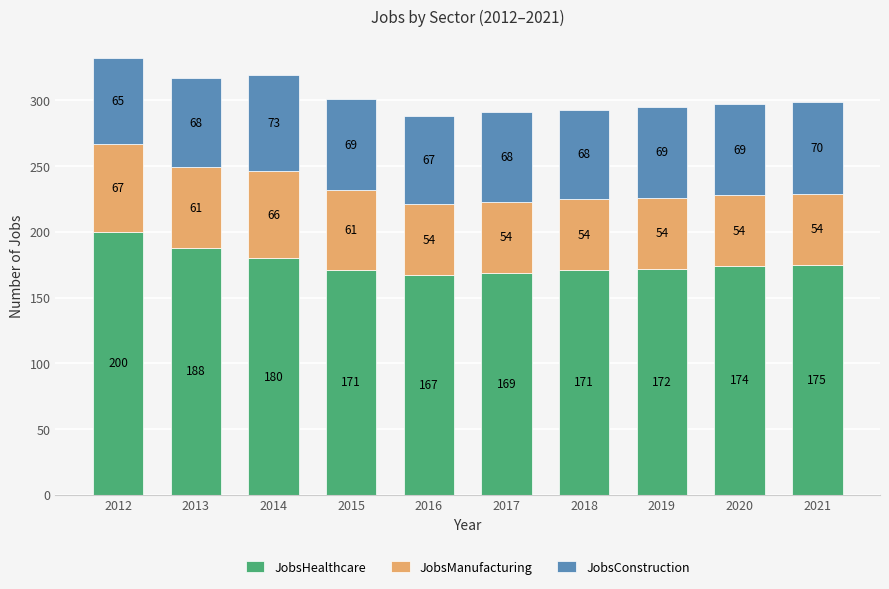

Are the bars horizontal?

No